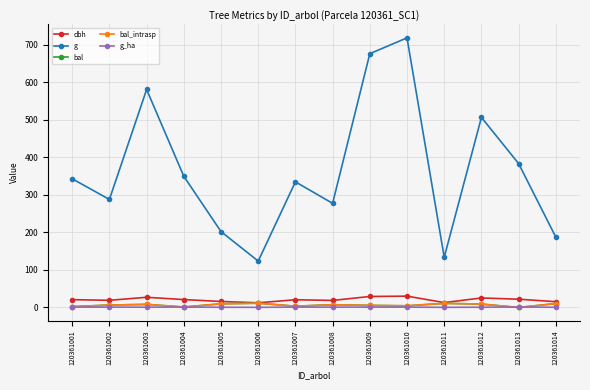

At which category does dbh reach its first local valley?

120361002